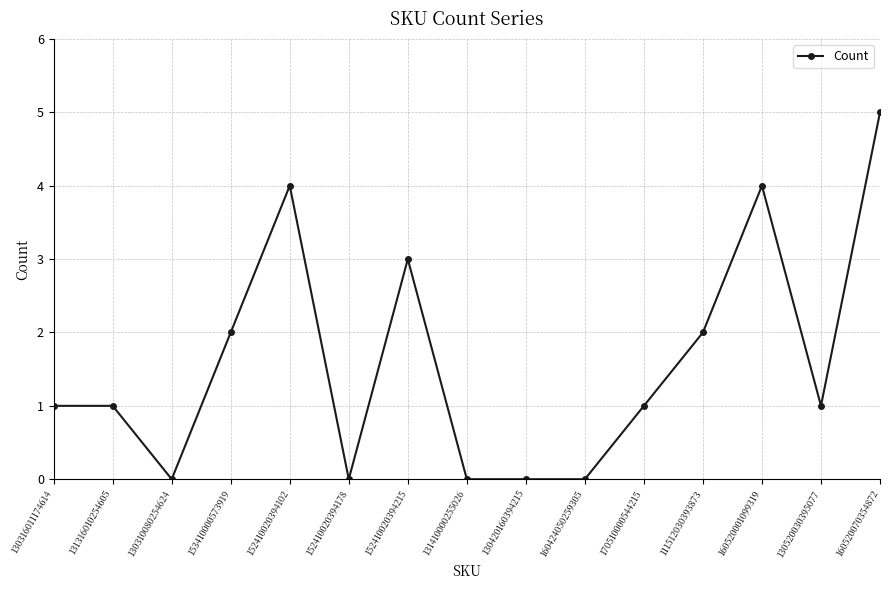

Which has a higher value, 160520070354872 or 130520030395077?

160520070354872